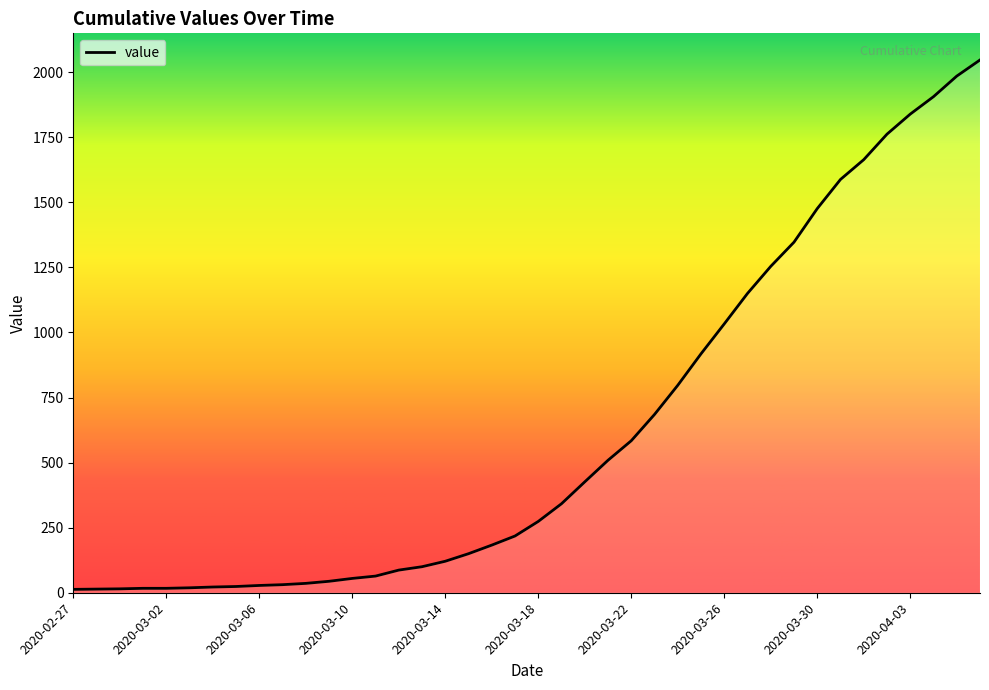

What is the difference between the maximum and minimum values?

2034